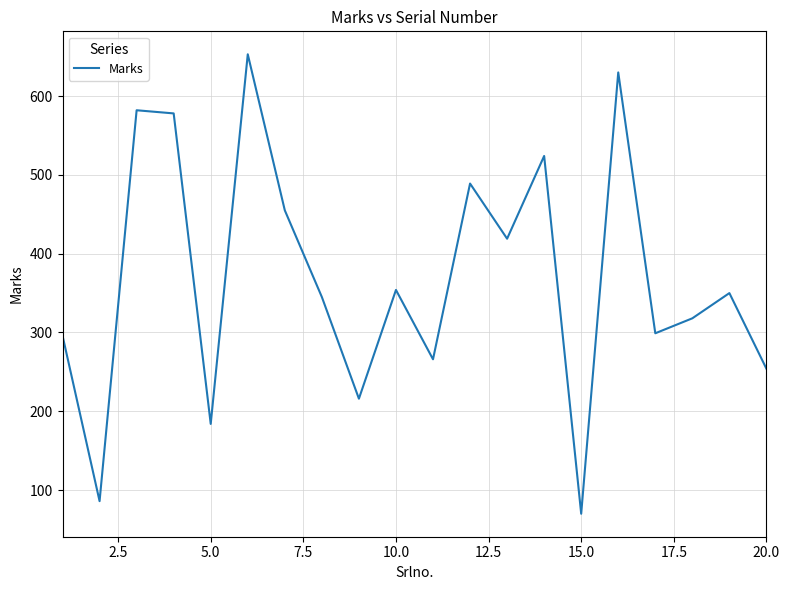

What is the greatest value displayed?

653